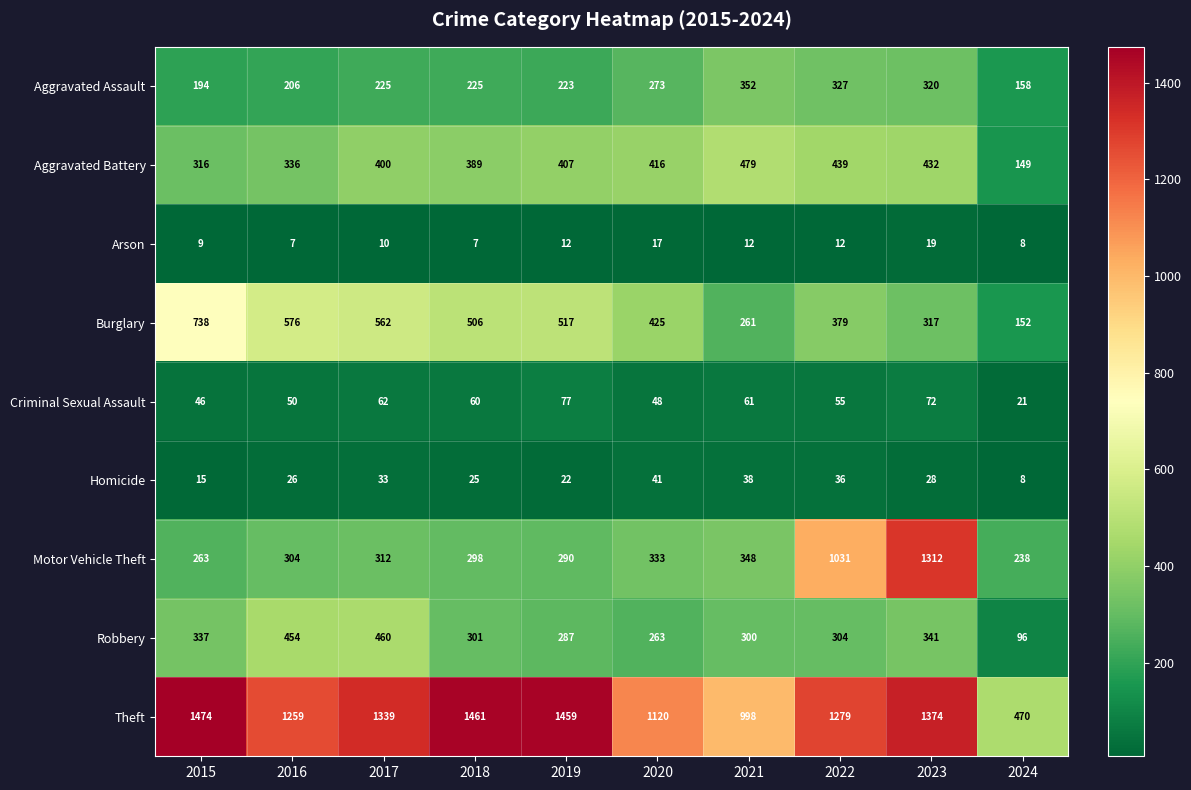

Count the number of categories in the chart.

10